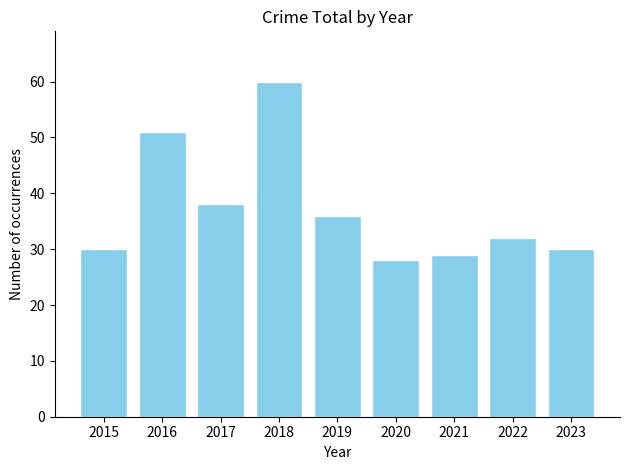

What is the sum of the values at 2016 and 2021?

80